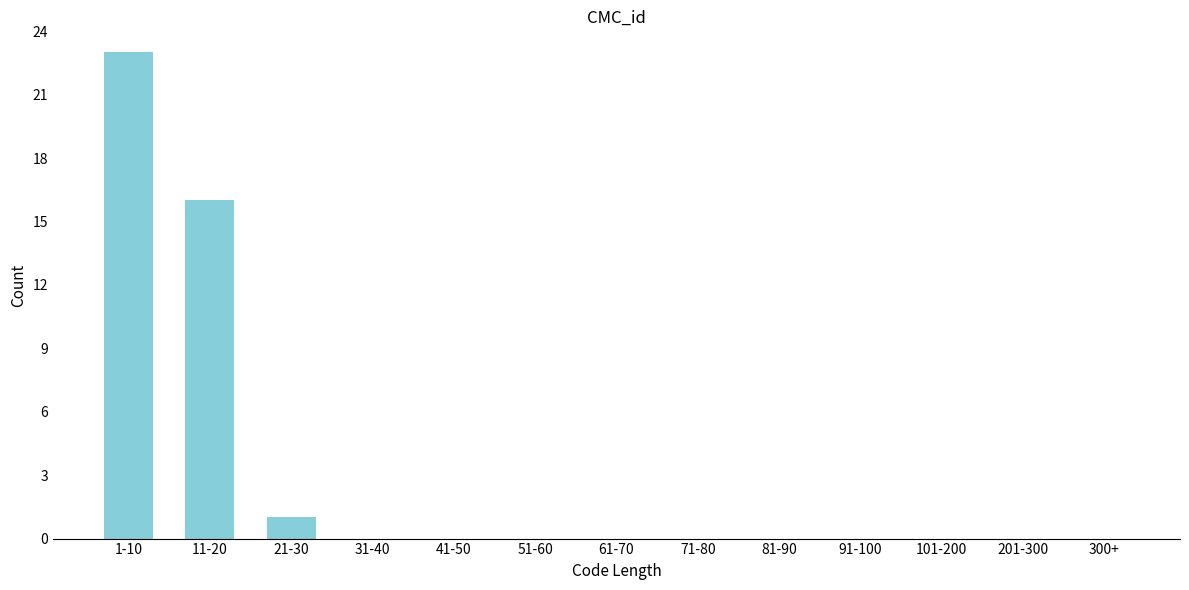

Reading right to left, extract all data points from this chart.

300+=0	201-300=0	101-200=0	91-100=0	81-90=0	71-80=0	61-70=0	51-60=0	41-50=0	31-40=0	21-30=1	11-20=16	1-10=23